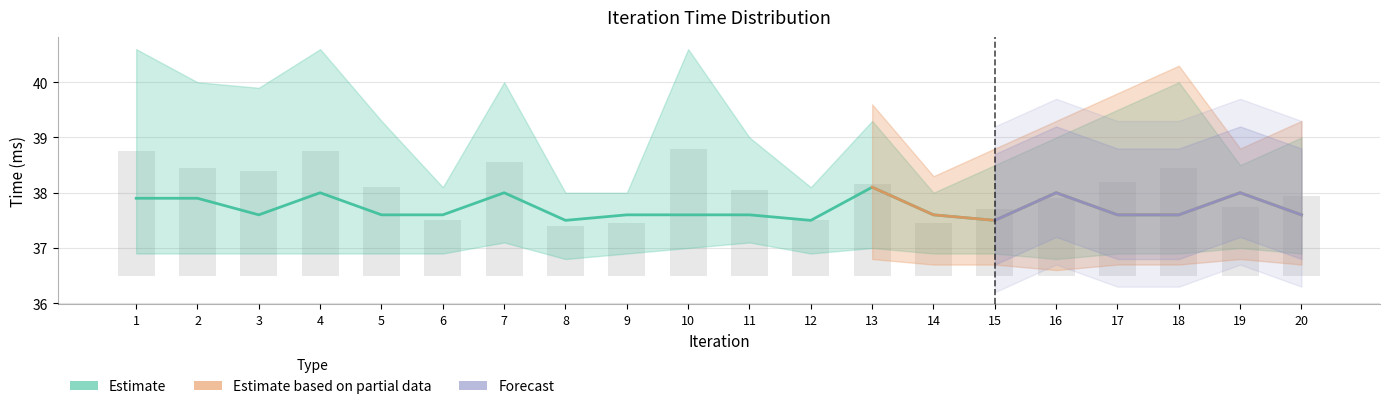

Is it true that Max Time equals 0.6 at 5?

False